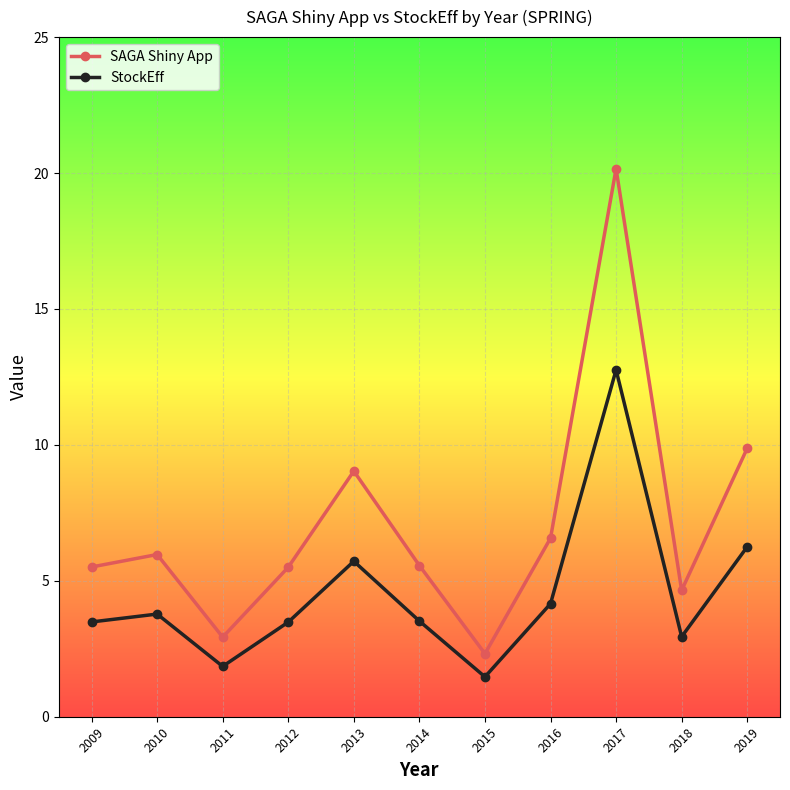

Does the chart have visible grid lines?

Yes